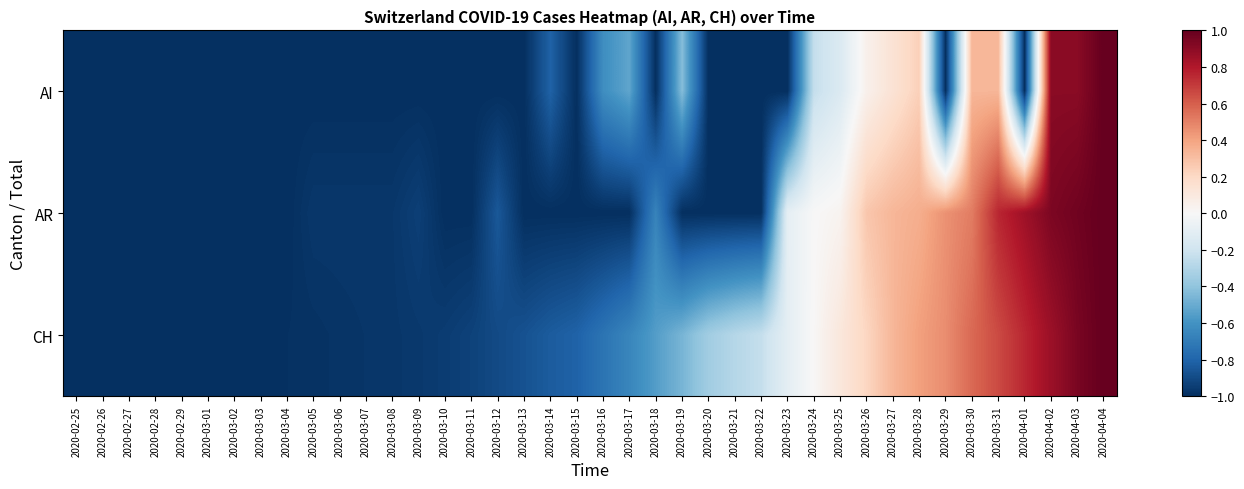

Reading left to right, list all the values displayed in this chart.

AI: 2020-02-25=-1.0	2020-02-26=-1.0	2020-02-27=-1.0	2020-02-28=-1.0	2020-02-29=-1.0	2020-03-01=-1.0	2020-03-02=-1.0	2020-03-03=-1.0	2020-03-04=-1.0	2020-03-05=-1.0	2020-03-06=-1.0	2020-03-07=-1.0	2020-03-08=-1.0	2020-03-09=-1.0	2020-03-10=-1.0	2020-03-11=-1.0	2020-03-12=-1.0	2020-03-13=-1.0	2020-03-14=-0.8	2020-03-15=-1.0	2020-03-16=-0.6	2020-03-17=-0.5	2020-03-18=-1.0	2020-03-19=-0.4	2020-03-20=-1.0	2020-03-21=-1.0	2020-03-22=-1.0	2020-03-23=-1.0	2020-03-24=-0.2	2020-03-25=-0.1	2020-03-26=0.0	2020-03-27=0.1	2020-03-28=0.2	2020-03-29=-1.0	2020-03-30=0.3	2020-03-31=0.3	2020-04-01=-1.0	2020-04-02=0.9	2020-04-03=0.9	2020-04-04=1.0
AR: 2020-02-25=-1.0	2020-02-26=-1.0	2020-02-27=-1.0	2020-02-28=-1.0	2020-02-29=-1.0	2020-03-01=-1.0	2020-03-02=-1.0	2020-03-03=-1.0	2020-03-04=-1.0	2020-03-05=-1.0	2020-03-06=-1.0	2020-03-07=-1.0	2020-03-08=-1.0	2020-03-09=-0.9	2020-03-10=-1.0	2020-03-11=-1.0	2020-03-12=-0.8	2020-03-13=-1.0	2020-03-14=-1.0	2020-03-15=-1.0	2020-03-16=-1.0	2020-03-17=-1.0	2020-03-18=-0.7	2020-03-19=-1.0	2020-03-20=-1.0	2020-03-21=-1.0	2020-03-22=-1.0	2020-03-23=-0.1	2020-03-24=0.0	2020-03-25=0.0	2020-03-26=0.3	2020-03-27=0.3	2020-03-28=0.4	2020-03-29=0.5	2020-03-30=0.5	2020-03-31=0.8	2020-04-01=0.8	2020-04-02=0.9	2020-04-03=1.0	2020-04-04=1.0
CH: 2020-02-25=-1.0	2020-02-26=-1.0	2020-02-27=-1.0	2020-02-28=-1.0	2020-02-29=-1.0	2020-03-01=-1.0	2020-03-02=-1.0	2020-03-03=-1.0	2020-03-04=-1.0	2020-03-05=-1.0	2020-03-06=-1.0	2020-03-07=-1.0	2020-03-08=-1.0	2020-03-09=-1.0	2020-03-10=-0.9	2020-03-11=-0.9	2020-03-12=-0.9	2020-03-13=-0.9	2020-03-14=-0.8	2020-03-15=-0.8	2020-03-16=-0.7	2020-03-17=-0.7	2020-03-18=-0.6	2020-03-19=-0.5	2020-03-20=-0.3	2020-03-21=-0.3	2020-03-22=-0.2	2020-03-23=-0.1	2020-03-24=0.0	2020-03-25=0.1	2020-03-26=0.2	2020-03-27=0.3	2020-03-28=0.4	2020-03-29=0.5	2020-03-30=0.6	2020-03-31=0.7	2020-04-01=0.8	2020-04-02=0.9	2020-04-03=0.9	2020-04-04=1.0